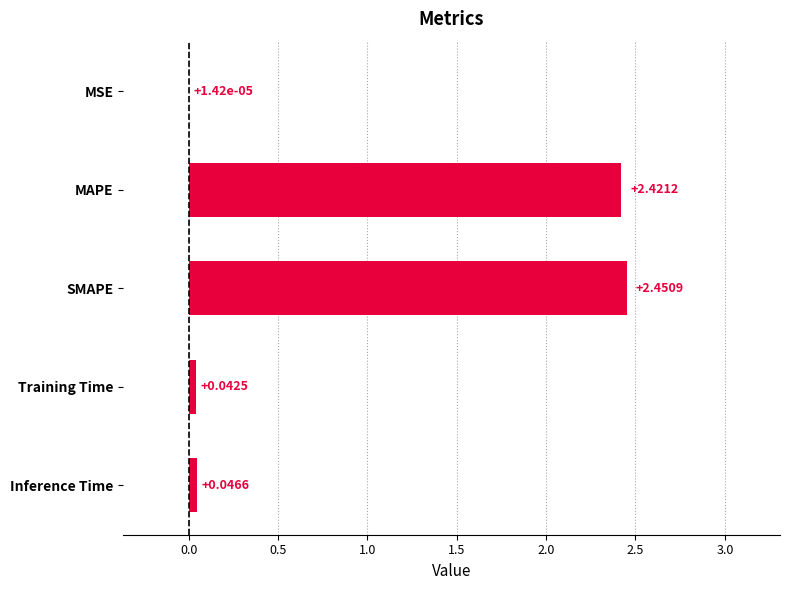

What is the sum of all values?

5.0